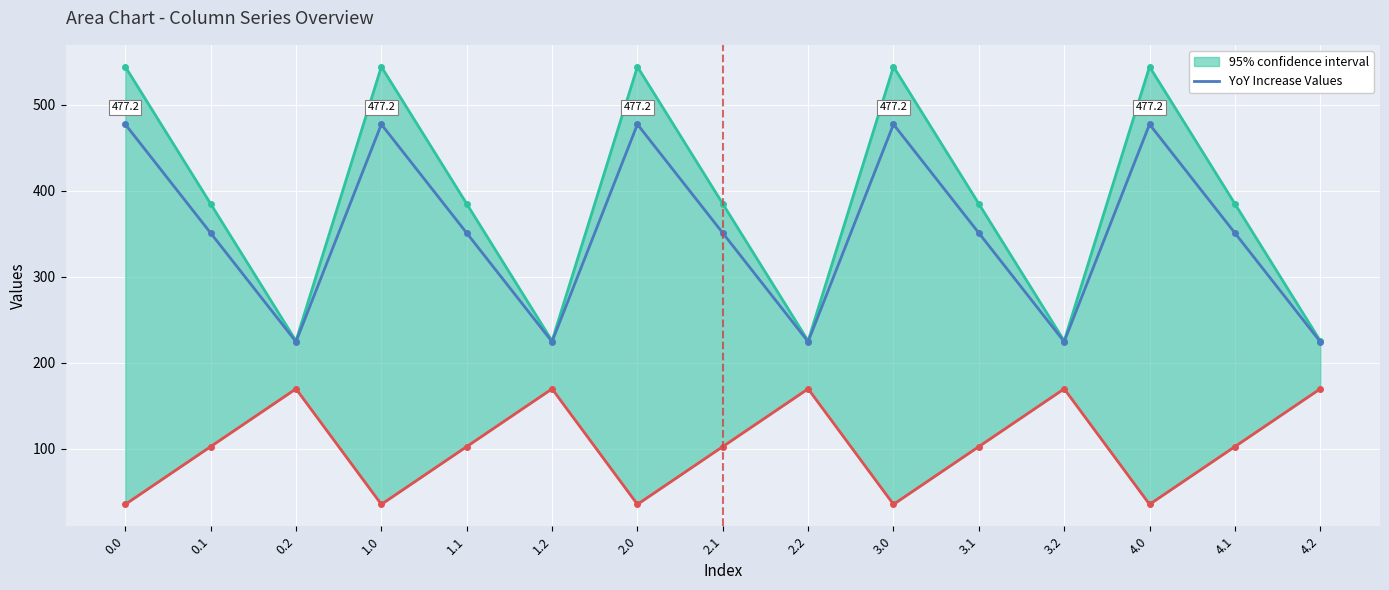

True or false: the data shows 354.2 at 2.2.

False